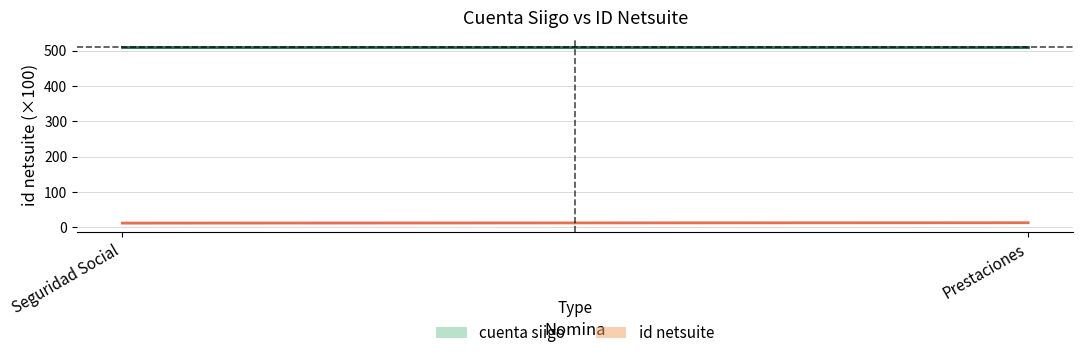

What is the average value of the cuenta siigo series?

510